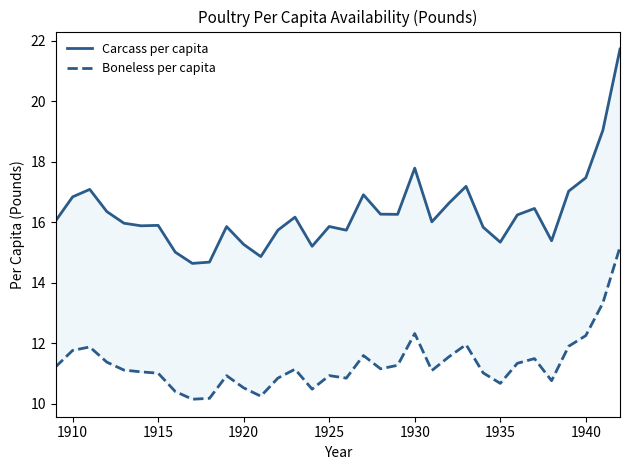

List the series in order of their peak value, highest first.

Carcass per capita, Boneless per capita